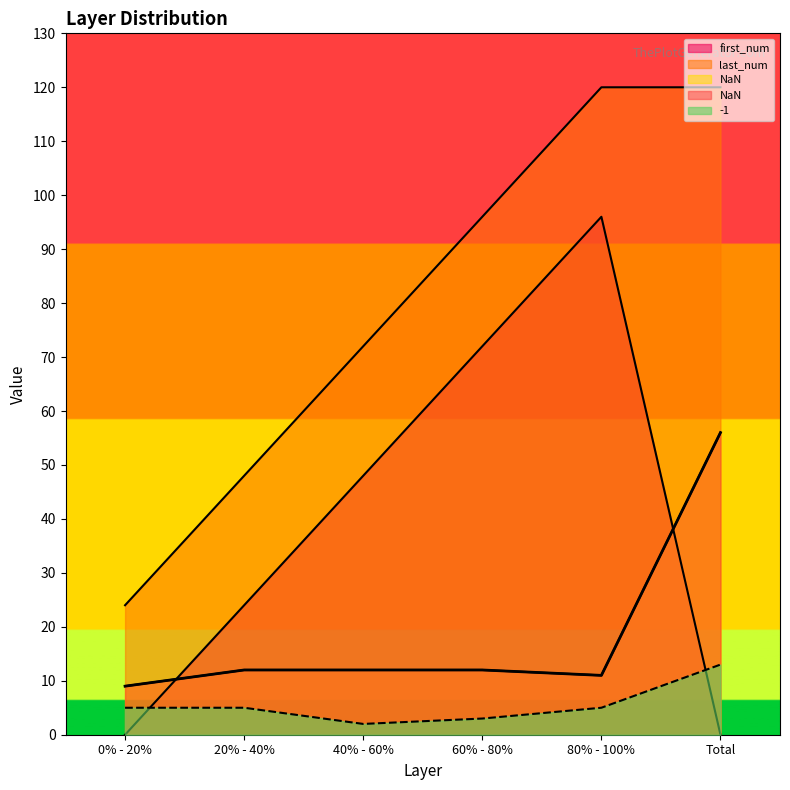

True or false: NaN and last_num intersect in this chart.

False